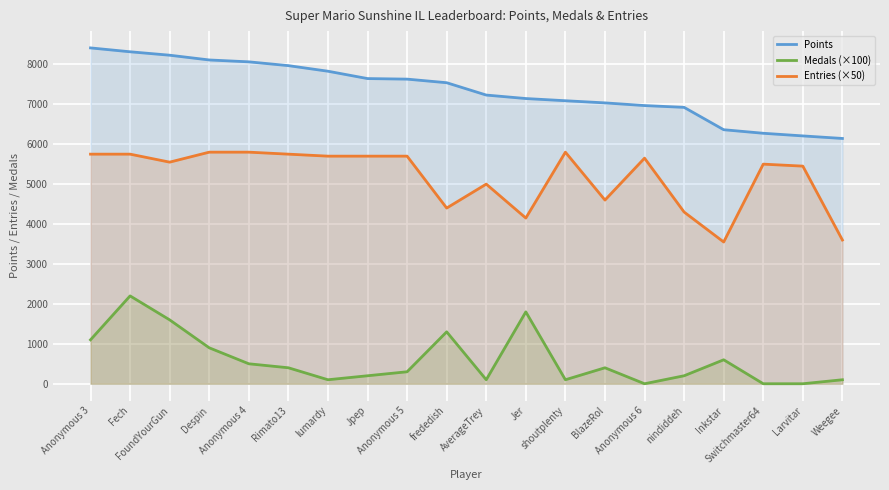

What is the sum of the Entries (×50) values at Jpep and Fech?

11450